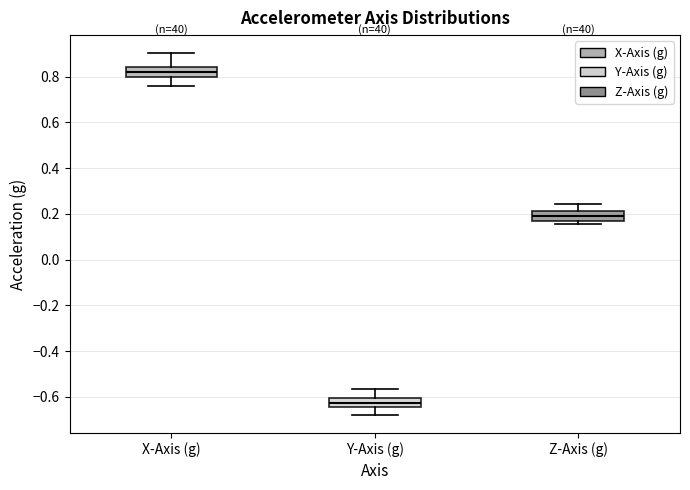

Which box has the lowest median line?

Y-Axis (g)